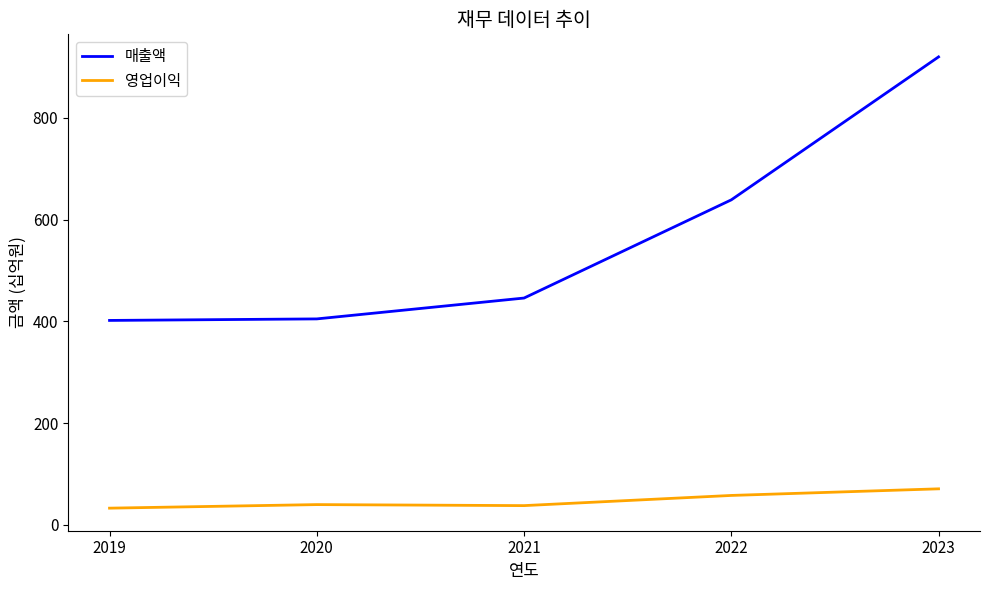

At 2022, list the series in order from largest to smallest.

매출액, 영업이익